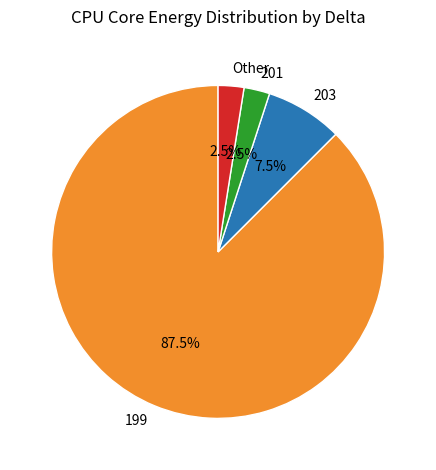

Which slice is the largest?

199